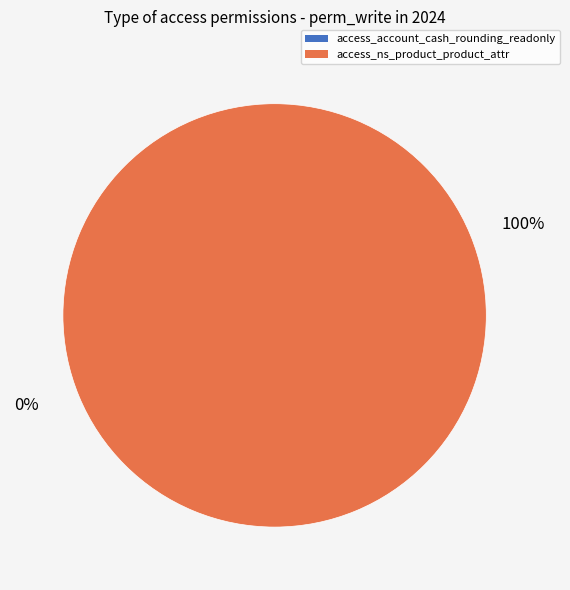

Do access_account_cash_rounding_readonly and access_ns_product_product_attr together represent more than half of the pie?

Yes